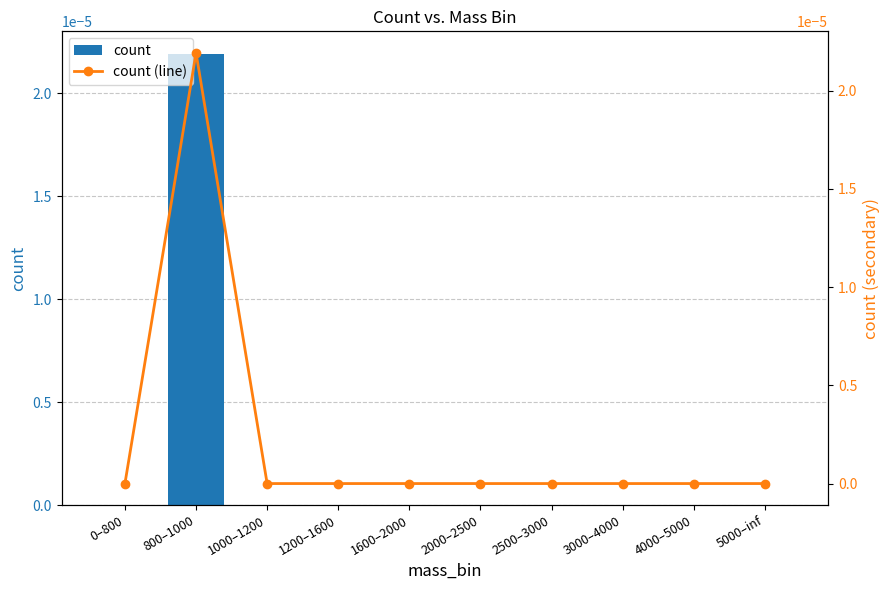

How many count values are between 0 and 1?

10